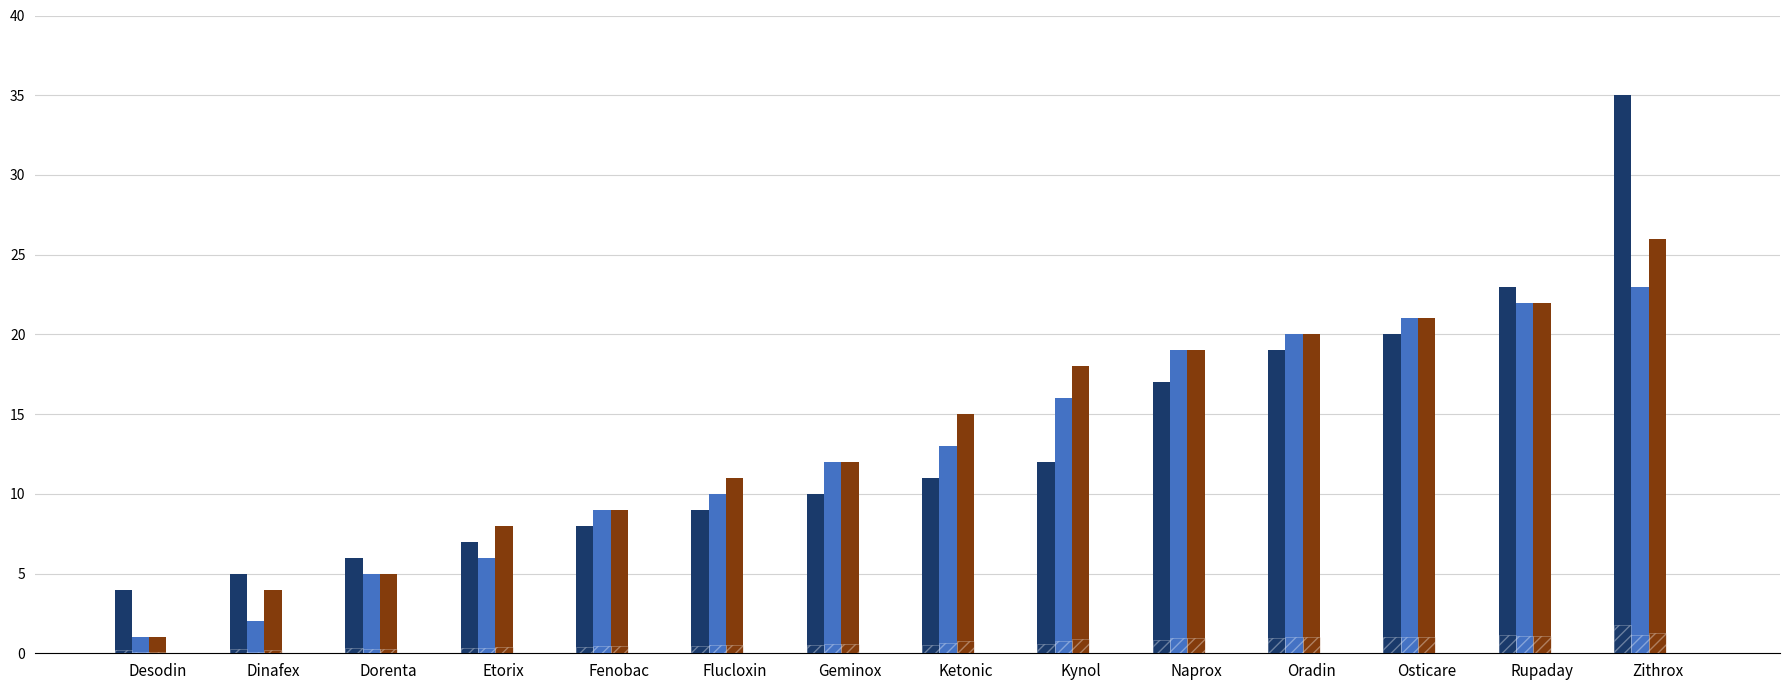

What is the greatest value displayed?

35